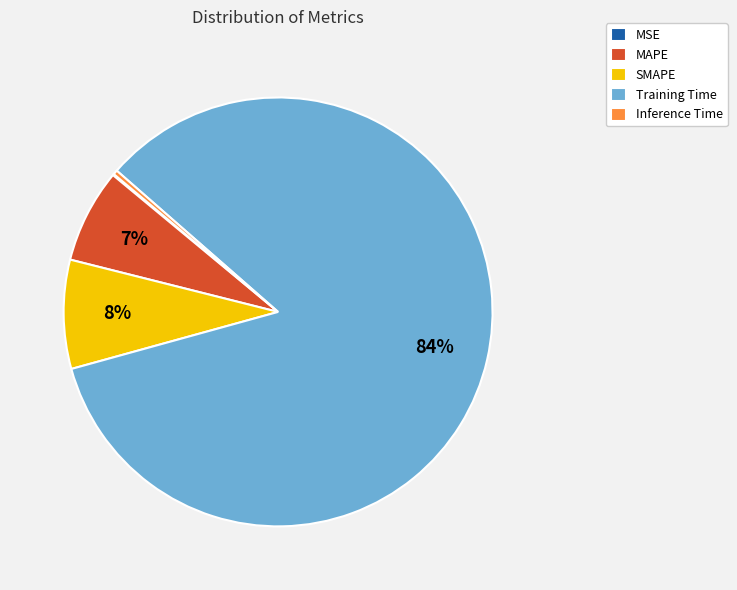

Which slice represents more than half of the pie?

Training Time